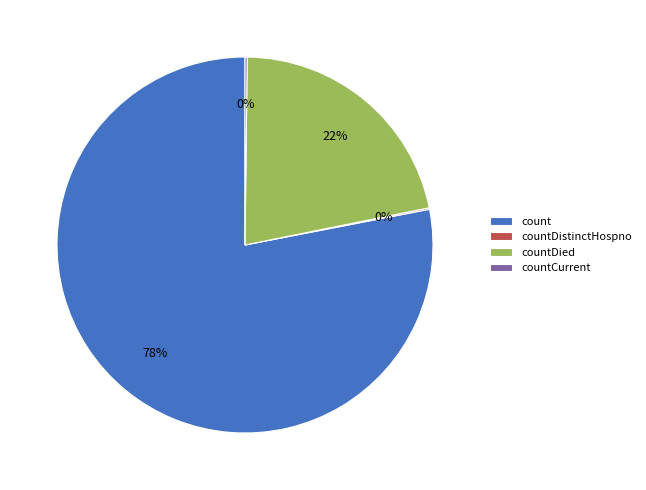

True or false: countDied accounts for 22% of the total.

True